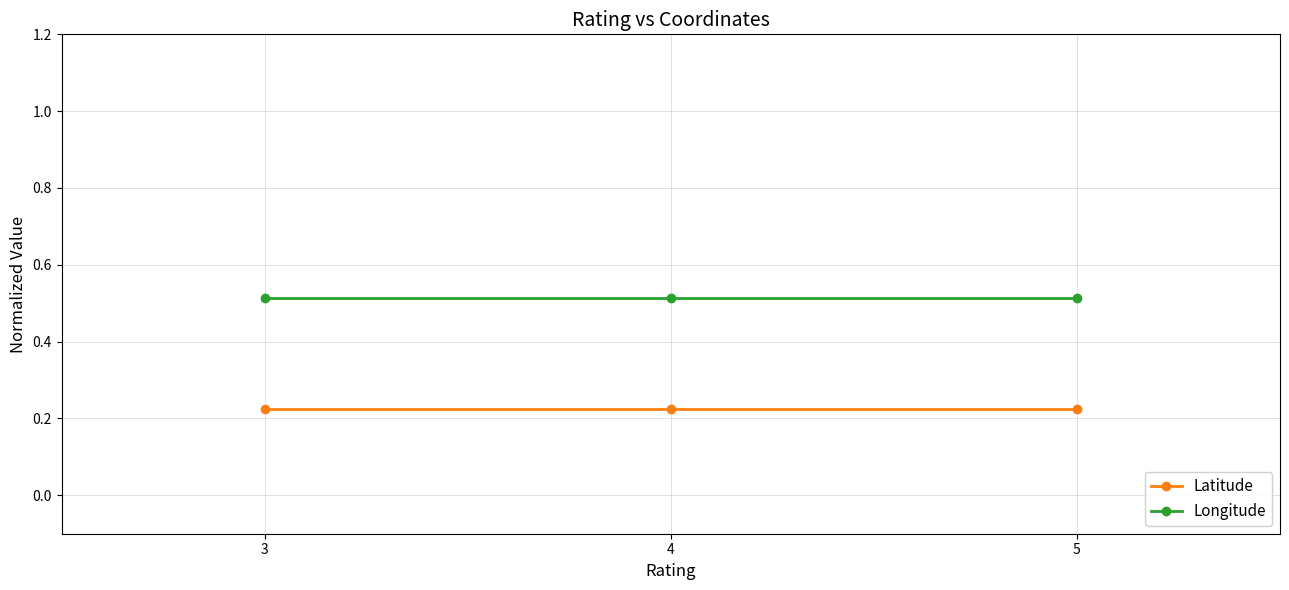

Rank the series by their average value, from highest to lowest.

Longitude, Latitude